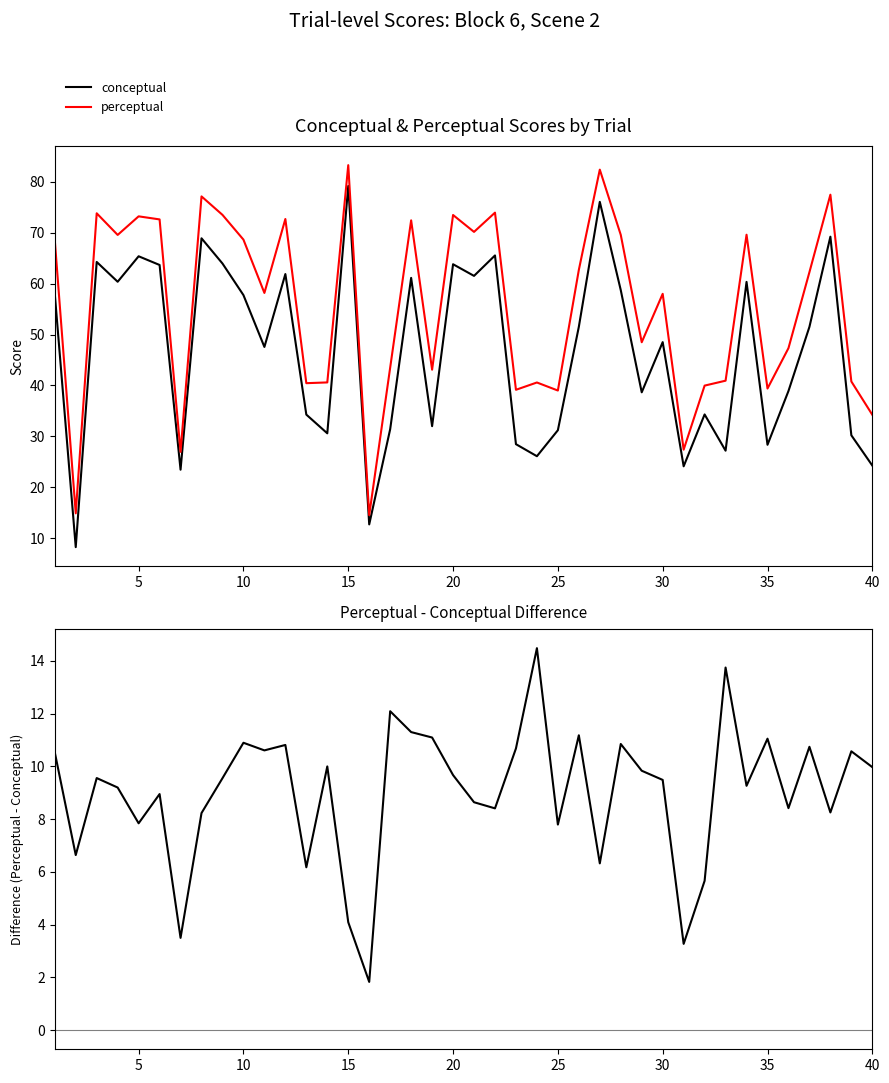

How many values in the perceptual - conceptual series exceed 9?

24